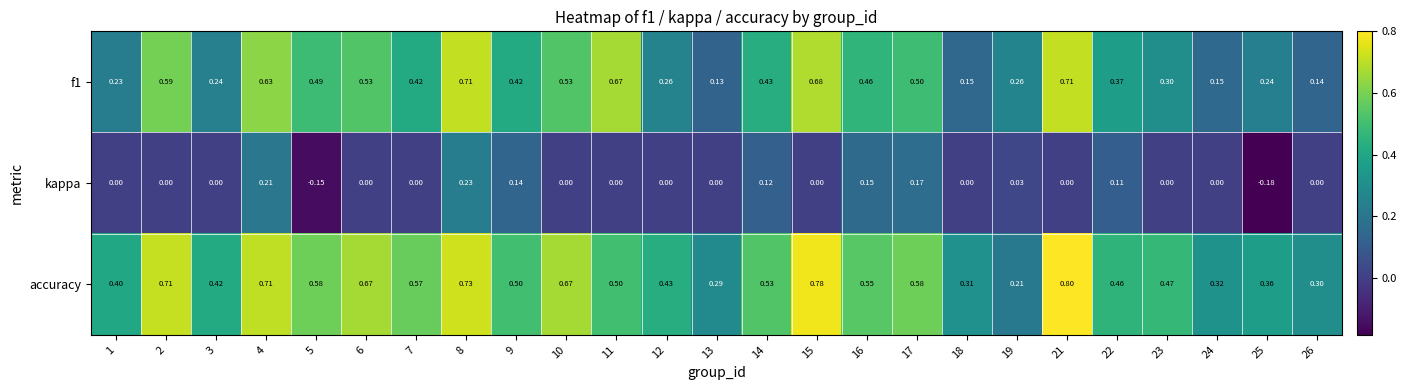

Which series has the largest total across all categories?

accuracy